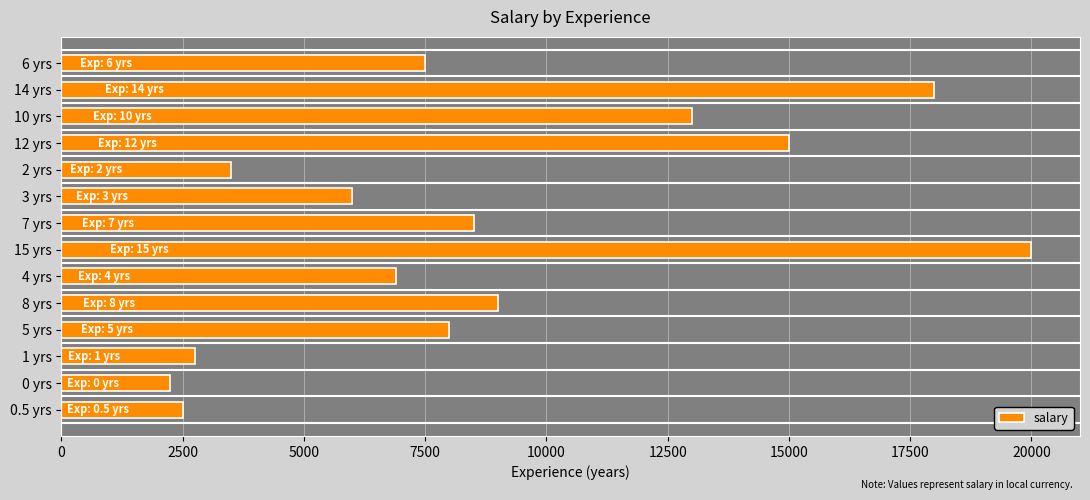

What is the difference between the second highest and minimum values?

15750